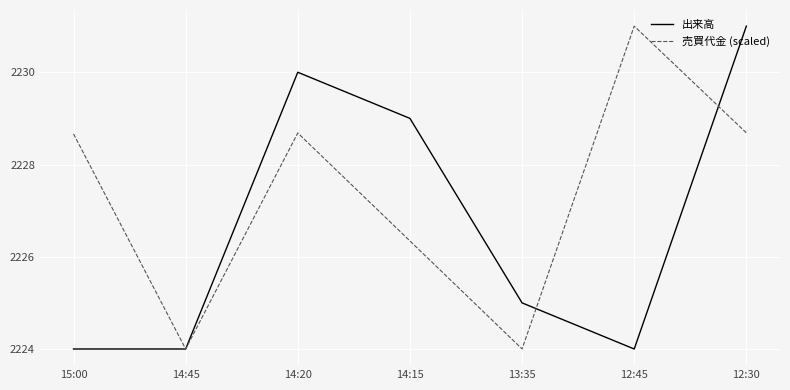

Is it true that 売買代金 (scaled) equals 2226.3 at 14:15?

True